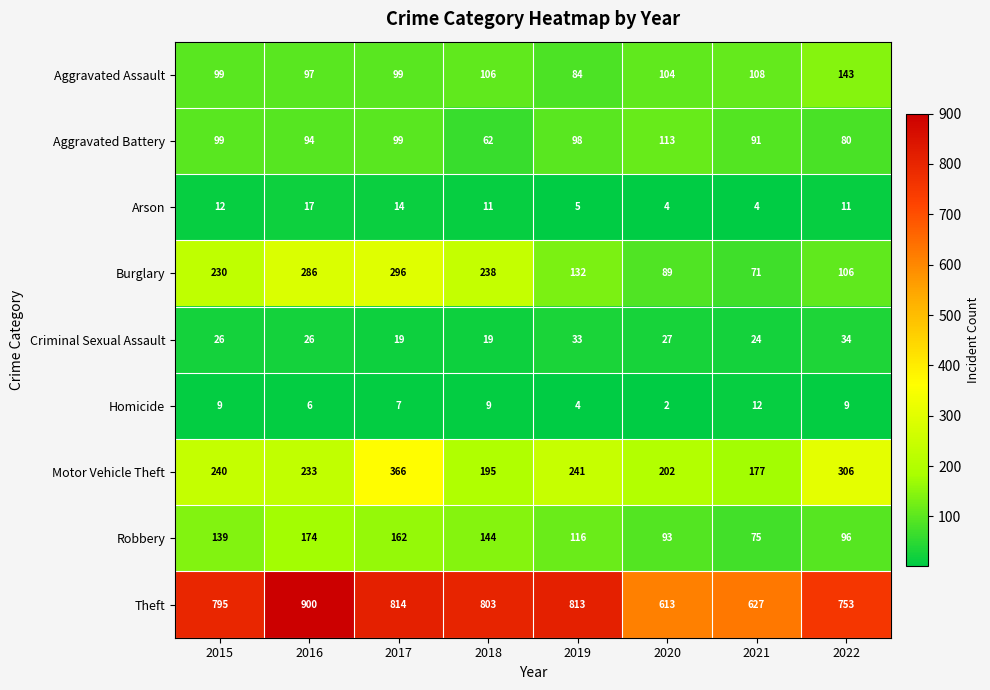

Is it true that Burglary equals 89 at 2020?

True